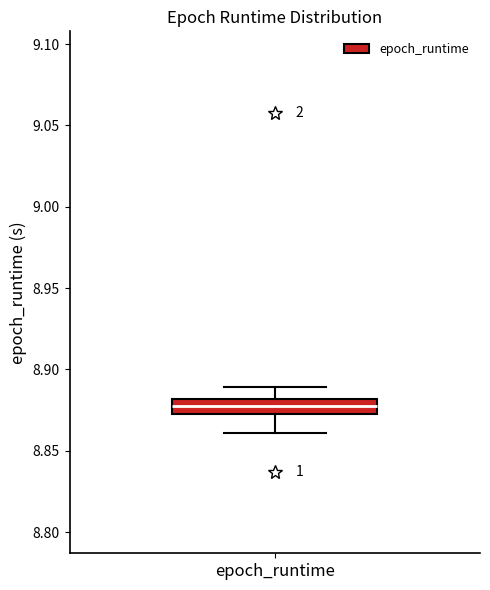

Where is the upper edge of the box for epoch_runtime on the y-axis? The values are not printed on the chart, so give them approximately, as read against the axis.

8.880